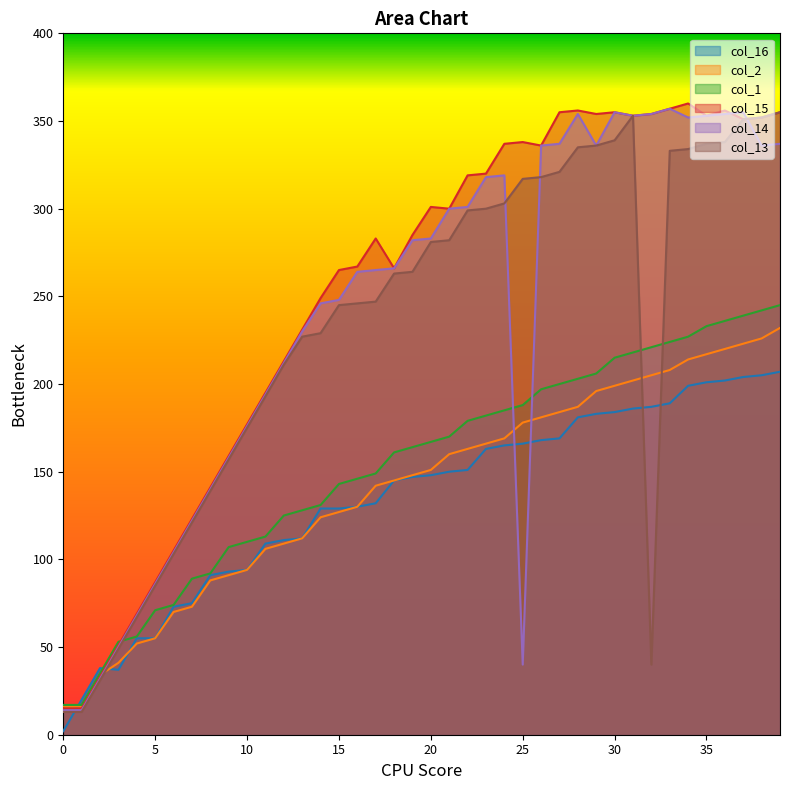

Reading right to left, list all the values displayed in this chart.

col_16: 39=207	38=205	37=204	36=202	35=201	34=199	33=189	32=187	31=186	30=184	29=183	28=181	27=169	26=168	25=166	24=165	23=163	22=151	21=150	20=148	19=147	18=145	17=132	16=130	15=129	14=129	13=112	12=111	11=109	10=94	9=93	8=91	7=75	6=73	5=55	4=55	3=37	2=38	1=20	0=2
col_2: 39=232	38=226	37=223	36=220	35=217	34=214	33=208	32=205	31=202	30=199	29=196	28=187	27=184	26=181	25=178	24=169	23=166	22=163	21=160	20=151	19=148	18=145	17=142	16=130	15=127	14=124	13=112	12=109	11=106	10=94	9=91	8=88	7=73	6=70	5=55	4=52	3=41	2=34	1=16	0=16
col_1: 39=245	38=242	37=239	36=236	35=233	34=227	33=224	32=221	31=218	30=215	29=206	28=203	27=200	26=197	25=188	24=185	23=182	22=179	21=170	20=167	19=164	18=161	17=149	16=146	15=143	14=131	13=128	12=125	11=113	10=110	9=107	8=92	7=89	6=74	5=71	4=56	3=53	2=35	1=17	0=17
col_15: 39=355	38=352	37=351	36=356	35=353	34=360	33=357	32=354	31=353	30=355	29=354	28=356	27=355	26=336	25=338	24=337	23=320	22=319	21=300	20=301	19=285	18=266	17=283	16=267	15=265	14=249	13=231	12=213	11=195	10=177	9=159	8=141	7=123	6=105	5=87	4=69	3=51	2=33	1=15	0=15
col_14: 39=337	38=336	37=355	36=354	35=353	34=352	33=357	32=354	31=353	30=355	29=336	28=354	27=337	26=336	25=40	24=319	23=318	22=301	21=300	20=283	19=282	18=266	17=265	16=264	15=248	14=246	13=230	12=212	11=194	10=176	9=158	8=140	7=122	6=104	5=86	4=68	3=50	2=32	1=14	0=14
col_13: 39=355	38=352	37=351	36=338	35=337	34=334	33=333	32=40	31=353	30=339	29=336	28=335	27=321	26=318	25=317	24=303	23=300	22=299	21=282	20=281	19=264	18=263	17=247	16=246	15=245	14=229	13=227	12=211	11=193	10=175	9=157	8=139	7=121	6=103	5=85	4=67	3=49	2=31	1=13	0=13